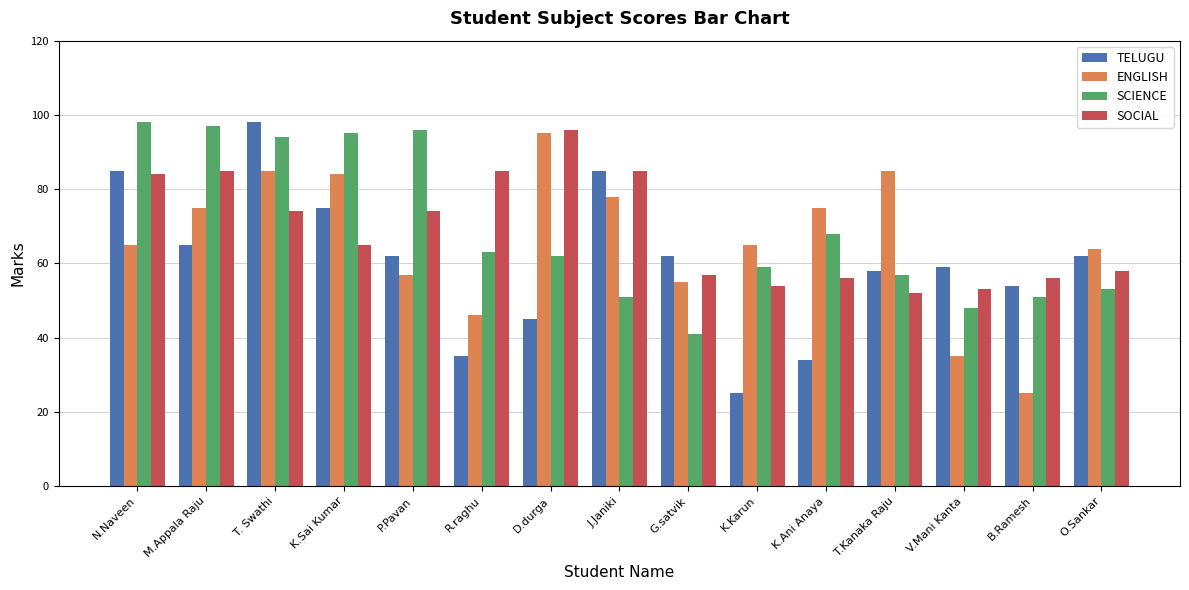

What is the difference between the highest and lowest values at B.Ramesh?

31